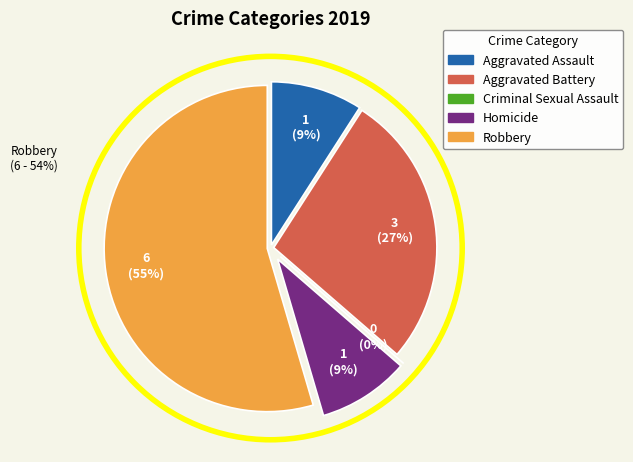

To the nearest percent, what portion does Aggravated Assault represent?

9%